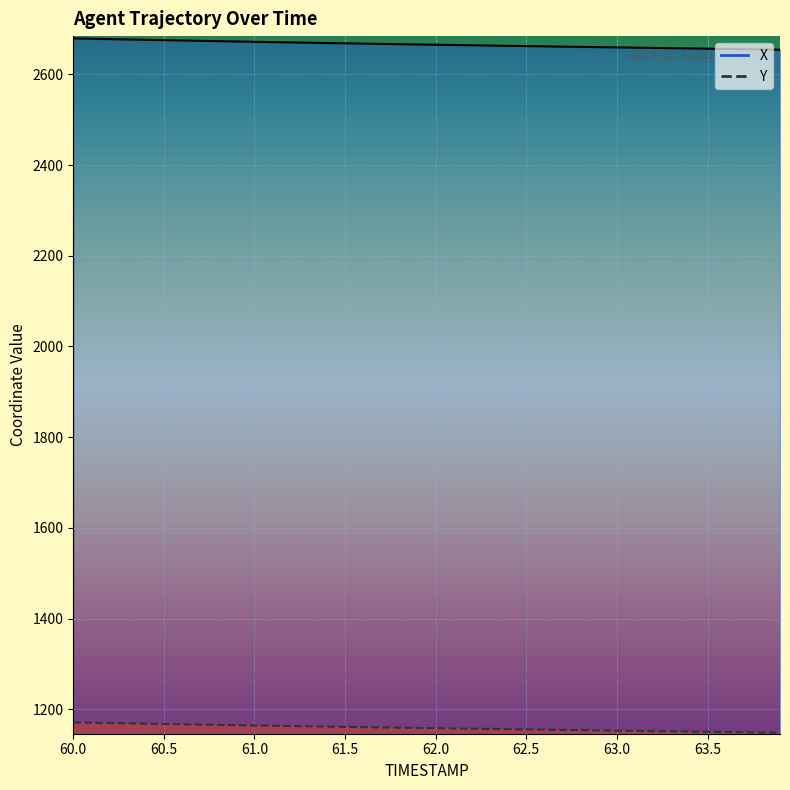

Is this an area chart (filled region under the line)?

No